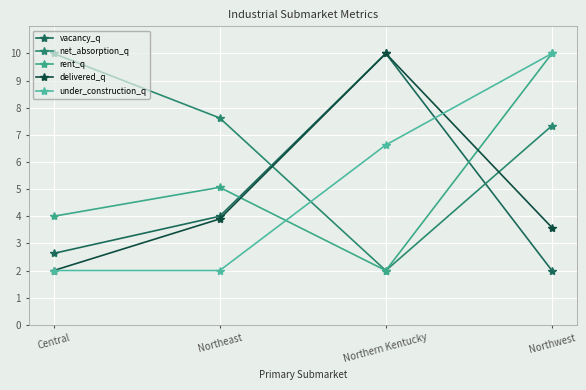

What is the label of the 4th point from the right?

Central